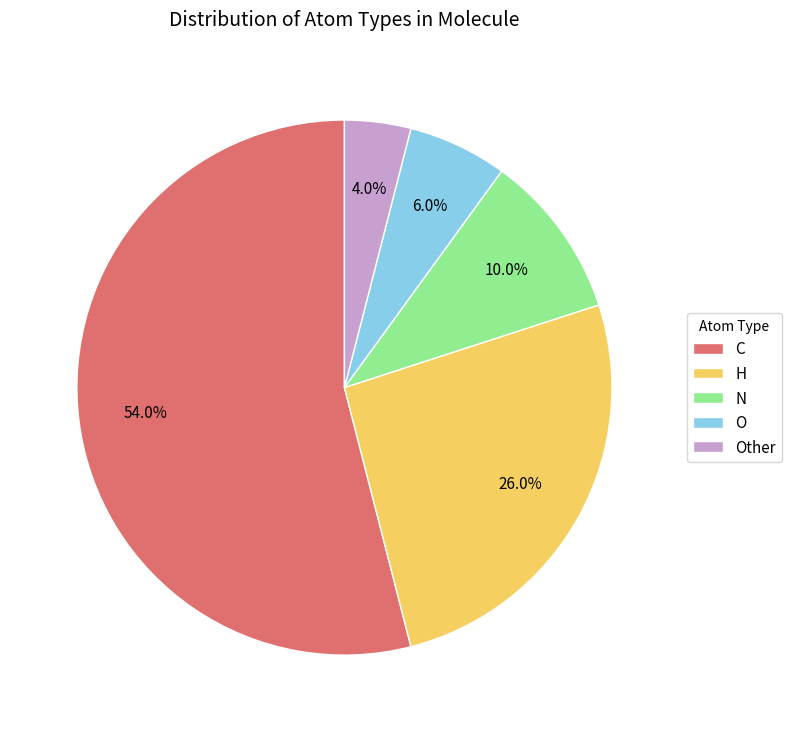

Which slice is the largest?

C